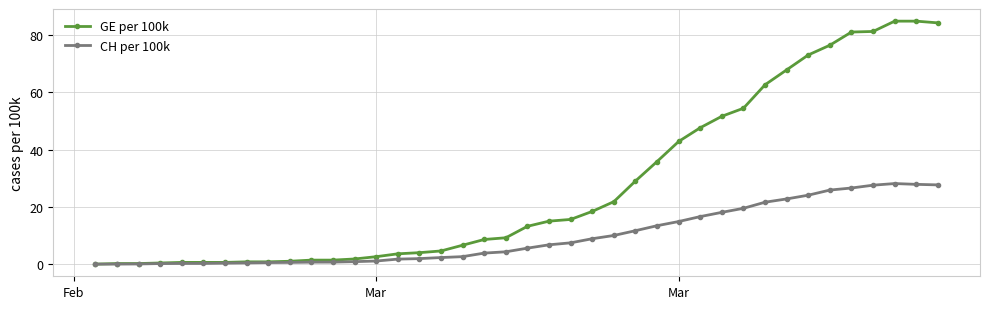

Which series has the largest total across all categories?

GE per 100k